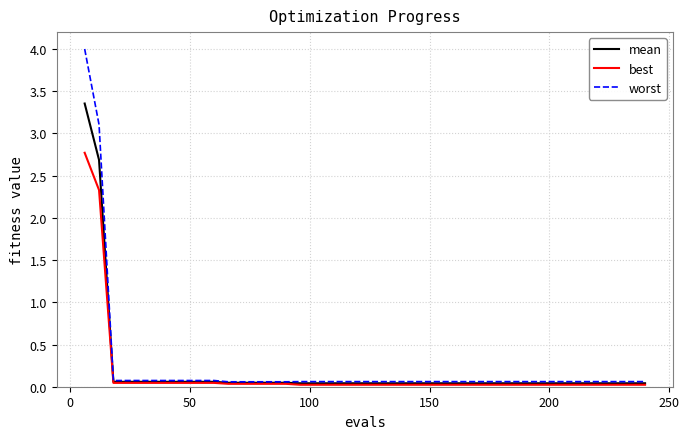

What is the highest value of the worst series?

4.0